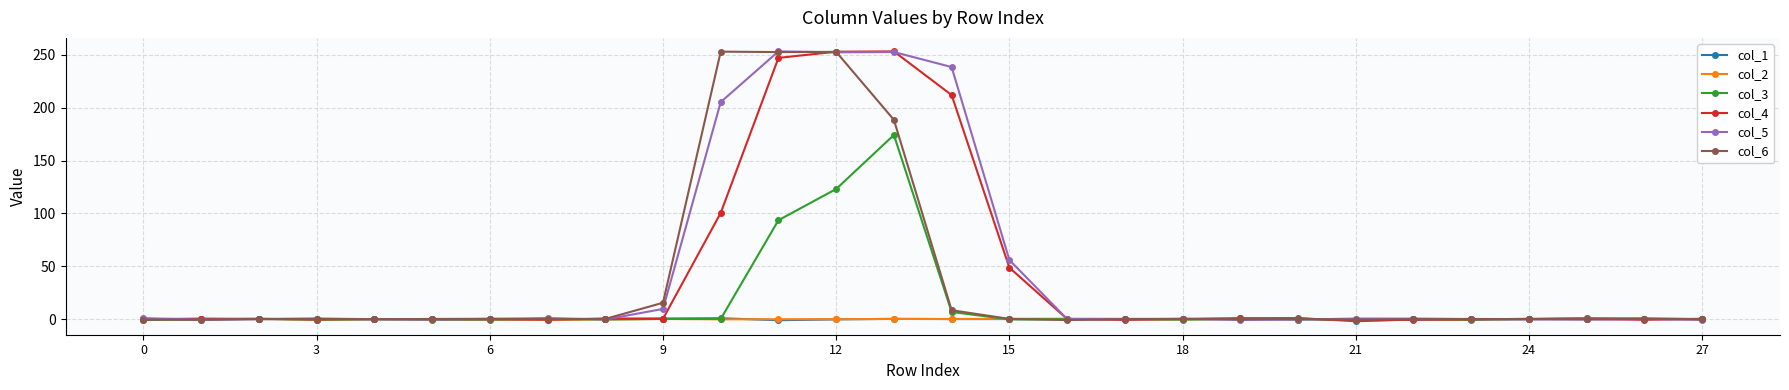

True or false: col_6 has more than 0 points higher than both neighbors.

True